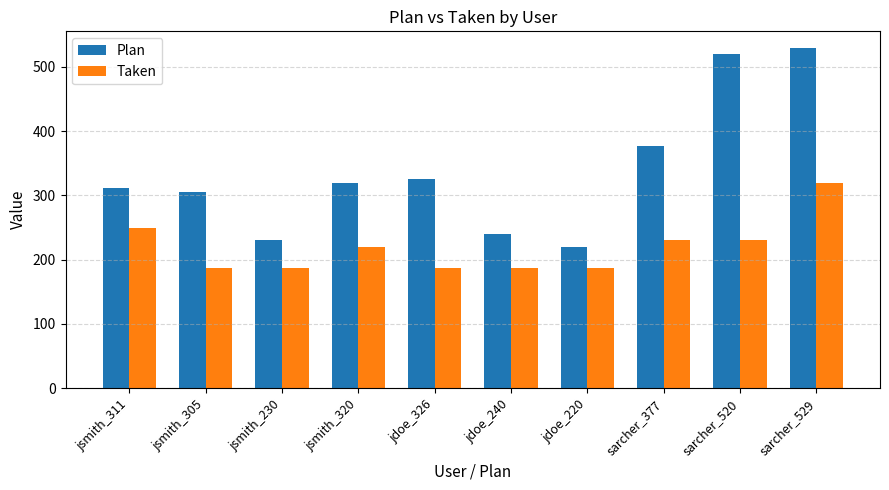

Reading right to left, transcribe all the data shown in this chart.

Plan: sarcher_529=529	sarcher_520=520	sarcher_377=377	jdoe_220=220	jdoe_240=240	jdoe_326=326	jsmith_320=320	jsmith_230=230	jsmith_305=305	jsmith_311=311
Taken: sarcher_529=320	sarcher_520=230	sarcher_377=230	jdoe_220=187	jdoe_240=187	jdoe_326=187	jsmith_320=220	jsmith_230=187	jsmith_305=187	jsmith_311=250